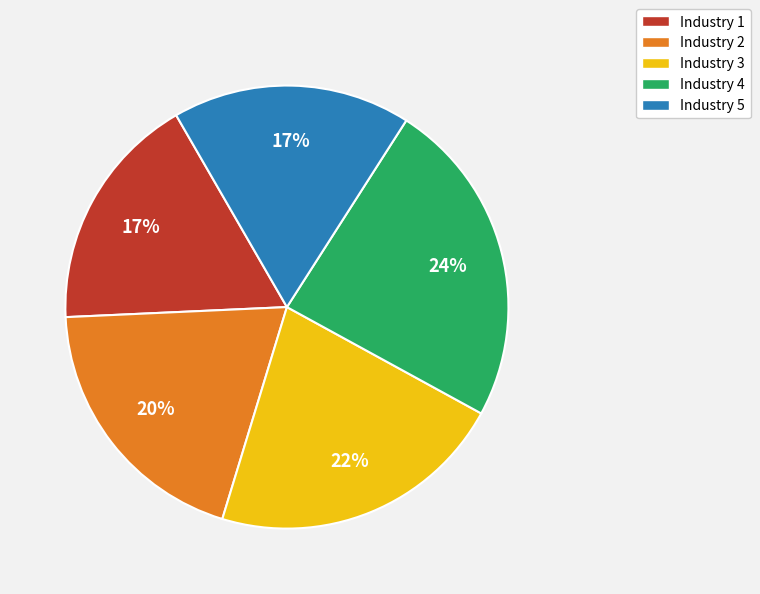

To the nearest percent, what portion does Industry 3 represent?

22%